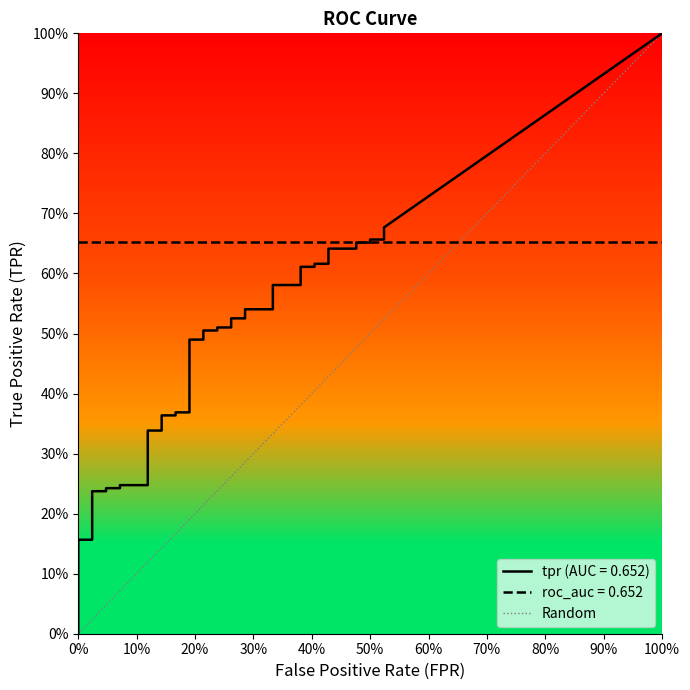

The chart shows a value of 0 at 10%. True or false?

False